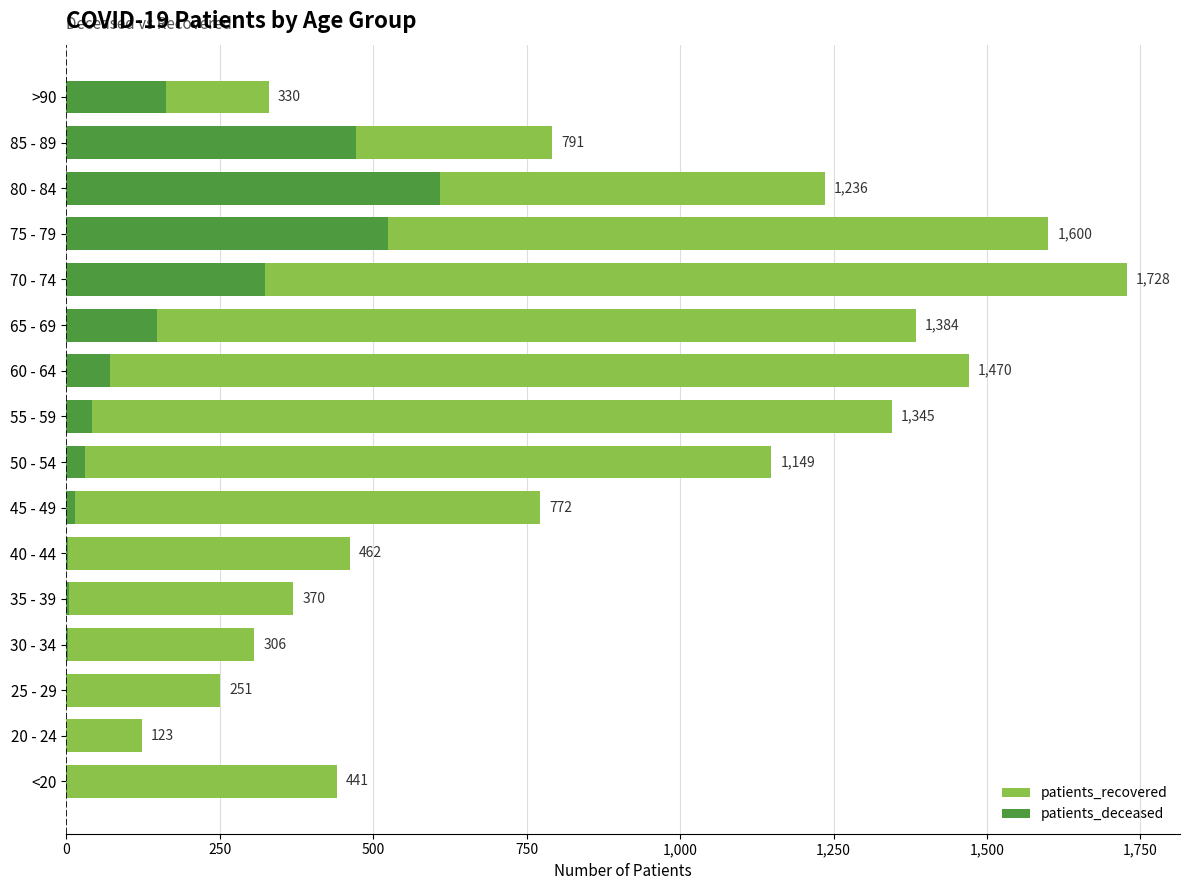

What is the sum of all patients_deceased values?

2415